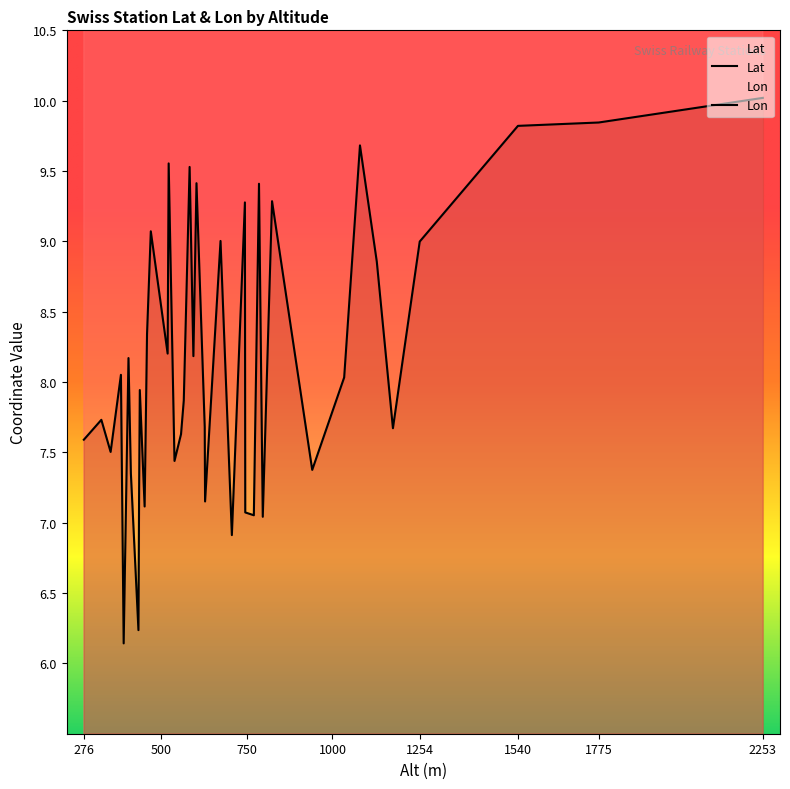

What is the value of the Lon point at the 27th from the left?

6.1